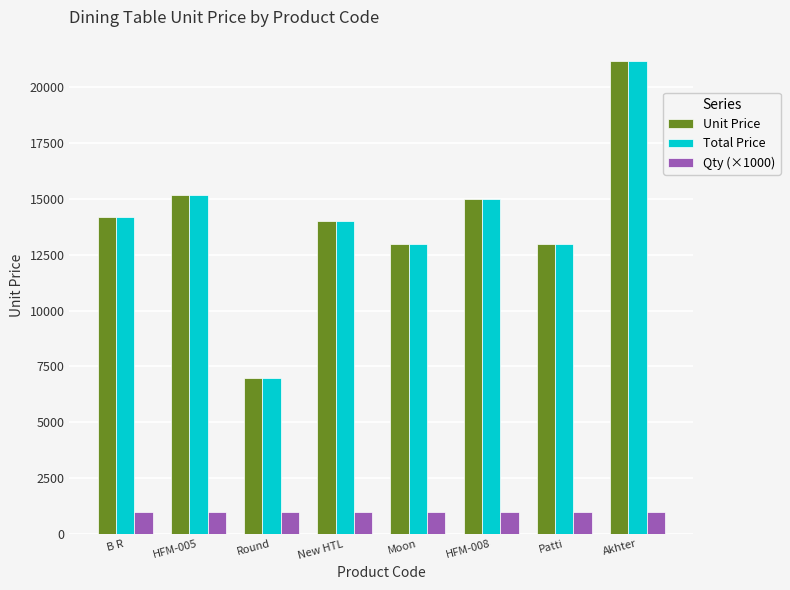

What is the label of the 4th bar from the right?

Moon